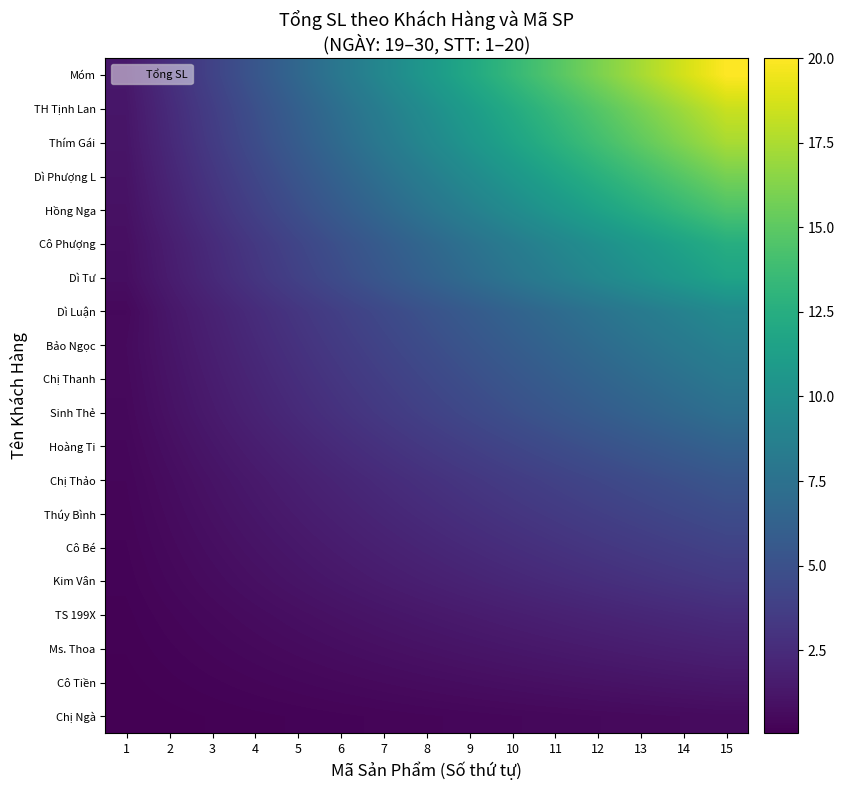

Reading right to left, what are all the values shown in this chart?

Chị Ngà: 15=0.6	14=0.6	13=0.5	12=0.5	11=0.5	10=0.4	9=0.4	8=0.3	7=0.3	6=0.3	5=0.2	4=0.2	3=0.1	2=0.1	1=0.0
Cô Tiền: 15=1.3	14=1.2	13=1.1	12=1.0	11=0.9	10=0.8	9=0.8	8=0.7	7=0.6	6=0.5	5=0.4	4=0.3	3=0.3	2=0.2	1=0.1
Ms. Thoa: 15=1.9	14=1.8	13=1.6	12=1.5	11=1.4	10=1.3	9=1.1	8=1.0	7=0.9	6=0.8	5=0.6	4=0.5	3=0.4	2=0.3	1=0.1
TS 199X: 15=2.5	14=2.4	13=2.2	12=2.0	11=1.9	10=1.7	9=1.5	8=1.4	7=1.2	6=1.0	5=0.8	4=0.7	3=0.5	2=0.3	1=0.2
Kim Vân: 15=3.3	14=3.1	13=2.9	12=2.7	11=2.4	10=2.2	9=2.0	8=1.8	7=1.6	6=1.3	5=1.1	4=0.9	3=0.7	2=0.4	1=0.2
Cô Bé: 15=4.0	14=3.7	13=3.5	12=3.2	11=2.9	10=2.7	9=2.4	8=2.1	7=1.9	6=1.6	5=1.3	4=1.1	3=0.8	2=0.5	1=0.3
Thúy Bình: 15=4.7	14=4.4	13=4.0	12=3.7	11=3.4	10=3.1	9=2.8	8=2.5	7=2.2	6=1.9	5=1.6	4=1.2	3=0.9	2=0.6	1=0.3
Chị Thảo: 15=5.3	14=5.0	13=4.6	12=4.3	11=3.9	10=3.6	9=3.2	8=2.8	7=2.5	6=2.1	5=1.8	4=1.4	3=1.1	2=0.7	1=0.4
Hoàng Ti: 15=6.3	14=5.9	13=5.5	12=5.0	11=4.6	10=4.2	9=3.8	8=3.4	7=2.9	6=2.5	5=2.1	4=1.7	3=1.3	2=0.8	1=0.4
Sinh Thẻ: 15=7.3	14=6.8	13=6.4	12=5.9	11=5.4	10=4.9	9=4.4	8=3.9	7=3.4	6=2.9	5=2.4	4=2.0	3=1.5	2=1.0	1=0.5
Chị Thanh: 15=8.1	14=7.5	13=7.0	12=6.5	11=5.9	10=5.4	9=4.8	8=4.3	7=3.8	6=3.2	5=2.7	4=2.2	3=1.6	2=1.1	1=0.5
Bảo Ngọc: 15=8.8	14=8.2	13=7.6	12=7.0	11=6.5	10=5.9	9=5.3	8=4.7	7=4.1	6=3.5	5=2.9	4=2.3	3=1.8	2=1.2	1=0.6
Dì Luận: 15=9.5	14=8.9	13=8.3	12=7.6	11=7.0	10=6.4	9=5.7	8=5.1	7=4.4	6=3.8	5=3.2	4=2.5	3=1.9	2=1.3	1=0.5
Dì Tư: 15=11.7	14=10.9	13=10.1	12=9.3	11=8.6	10=7.8	9=7.0	8=6.2	7=5.4	6=4.7	5=3.9	4=3.1	3=2.3	2=1.6	1=0.8
Cô Phượng: 15=12.5	14=11.7	13=10.8	12=10.0	11=9.2	10=8.3	9=7.5	8=6.7	7=5.8	6=5.0	5=4.2	4=3.3	3=2.5	2=1.7	1=0.8
Hồng Nga: 15=14.4	14=13.4	13=12.5	12=11.5	11=10.6	10=9.6	9=8.6	8=7.7	7=6.7	6=5.8	5=4.8	4=3.8	3=2.9	2=1.9	1=1.0
Dì Phượng L: 15=15.9	14=14.8	13=13.8	12=12.7	11=11.6	10=10.6	9=9.5	8=8.5	7=7.4	6=6.3	5=5.3	4=4.2	3=3.2	2=2.1	1=1.1
Thím Gái: 15=17.4	14=16.2	13=15.1	12=13.9	11=12.8	10=11.6	9=10.4	8=9.3	7=8.1	6=7.0	5=5.8	4=4.6	3=3.5	2=2.3	1=1.2
TH Tịnh Lan: 15=18.4	14=17.1	13=15.9	12=14.7	11=13.5	10=12.2	9=11.0	8=9.8	7=8.6	6=7.3	5=6.1	4=4.9	3=3.7	2=2.4	1=1.2
Móm: 15=20.0	14=18.7	13=17.3	12=16.0	11=14.7	10=13.3	9=12.0	8=10.7	7=9.3	6=8.0	5=6.7	4=5.3	3=4.0	2=2.7	1=1.3